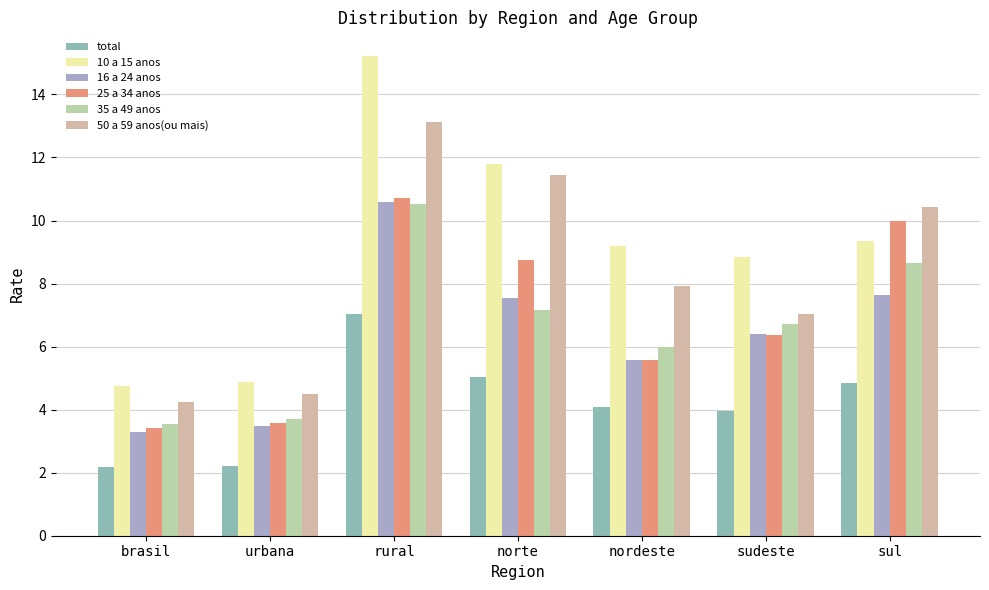

At how many categories does at least one series exceed 5?

5